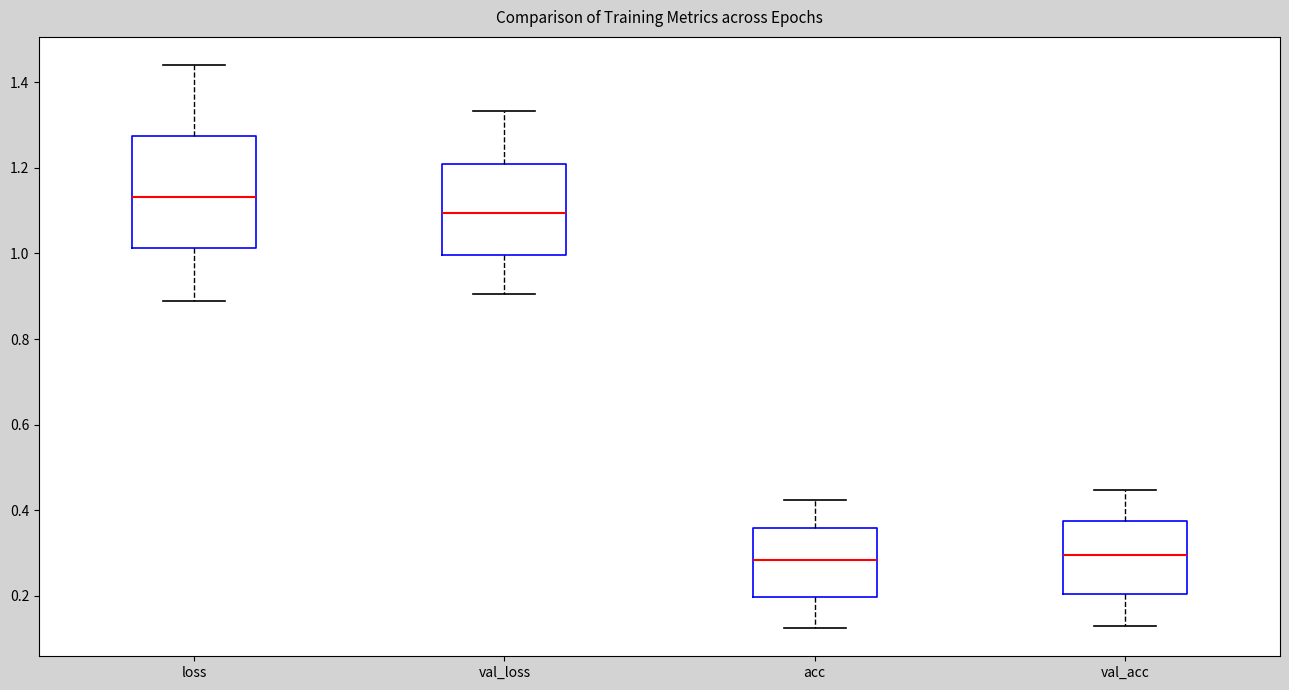

Reading left to right, transcribe this box plot: for each box, give where its median line is, the range the box spans, and where its two whiskers end, as read against the y-axis. The values are not printed on the chart, so give them approximately, as read against the axis.

loss: median 1.14, box 1.02 to 1.28, whiskers 0.88 to 1.44
val_loss: median 1.10, box 1.00 to 1.20, whiskers 0.90 to 1.34
acc: median 0.28, box 0.20 to 0.36, whiskers 0.12 to 0.42
val_acc: median 0.30, box 0.20 to 0.38, whiskers 0.14 to 0.44